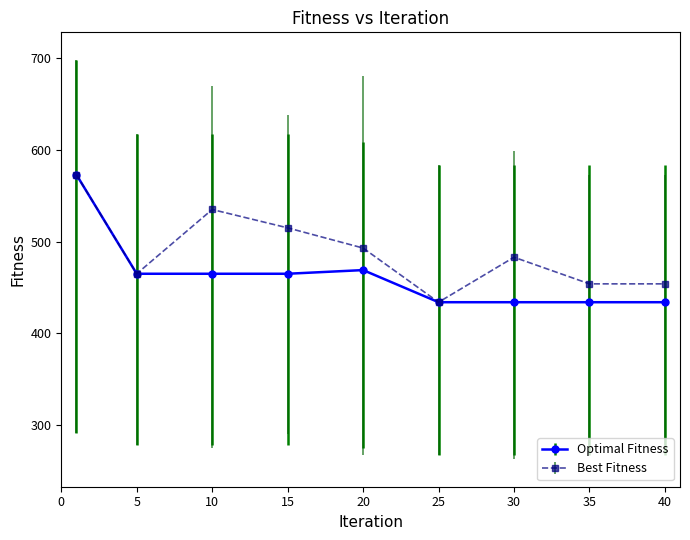

Reading left to right, transcribe all the data shown in this chart.

Optimal Fitness: 573	465	465	465	469	434	434	434	434
Best Fitness: 573	465	535	515	493	434	483	454	454